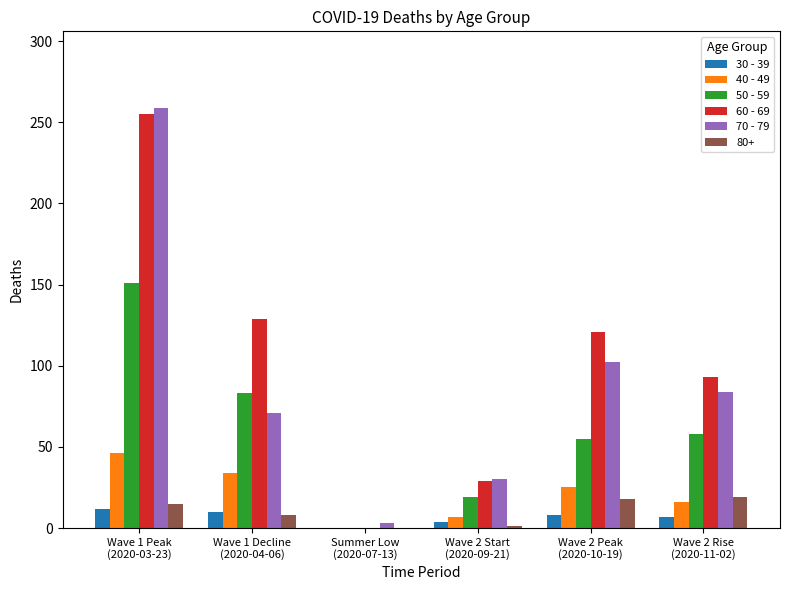

How many positive values does the 30 - 39 series have?

5